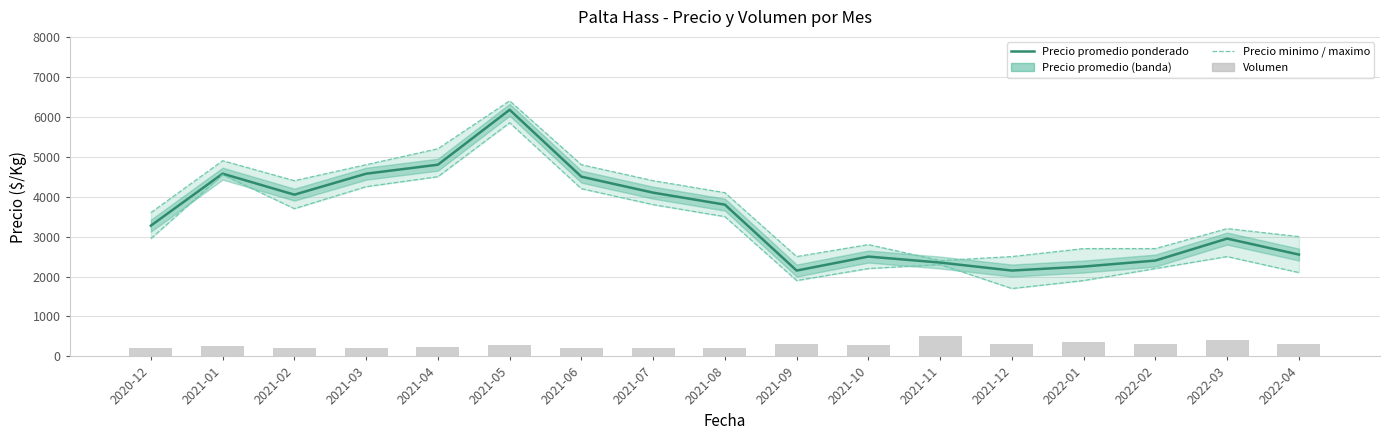

What is the label of the 15th bar from the right?

2021-02